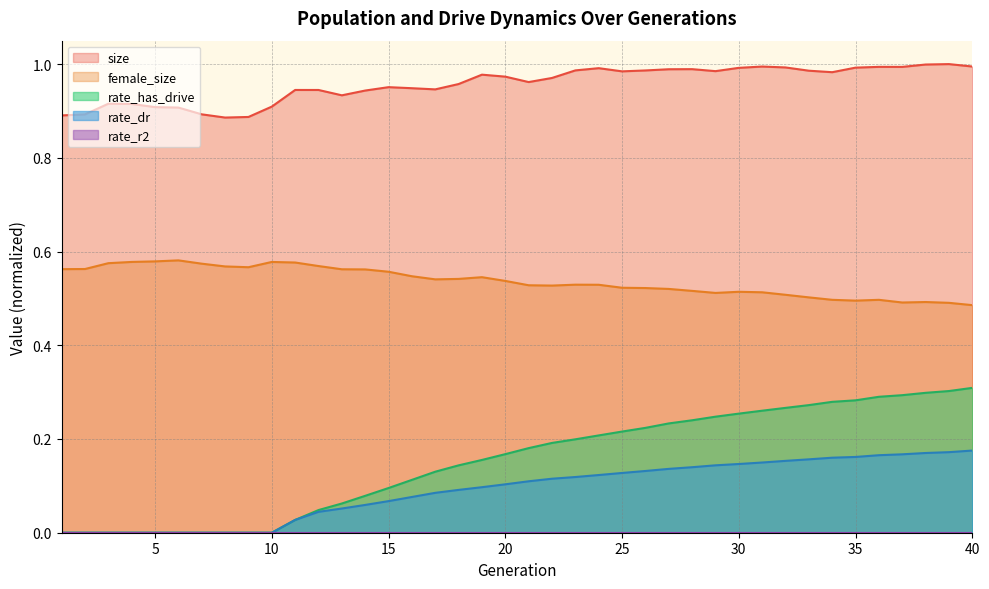

What is the value of the rate_dr point at the 20th from the left?

0.1